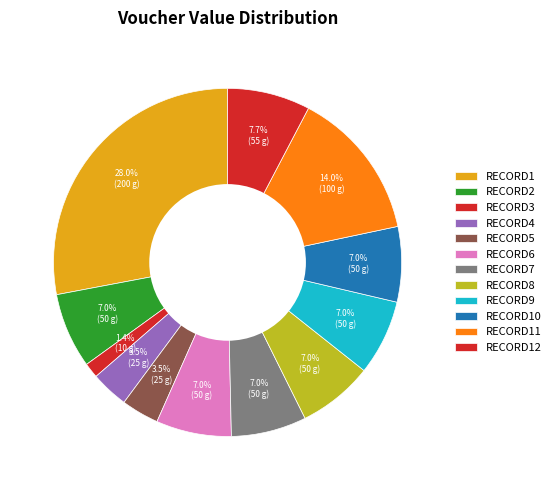

How many slices are in this pie chart?

12